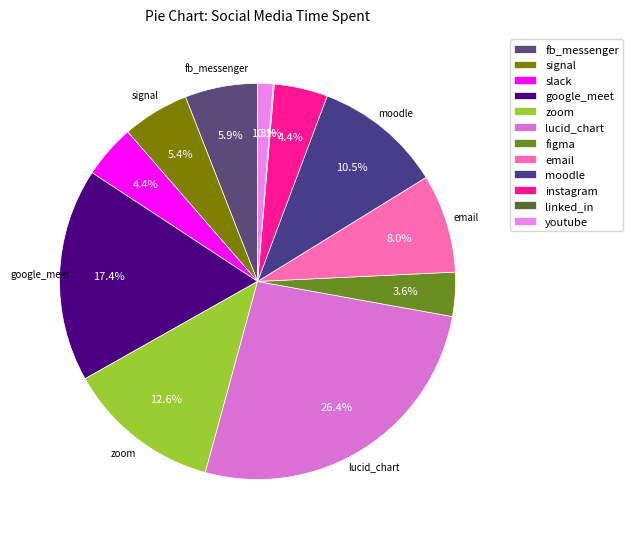

To the nearest percent, what percentage of the pie is email?

8%